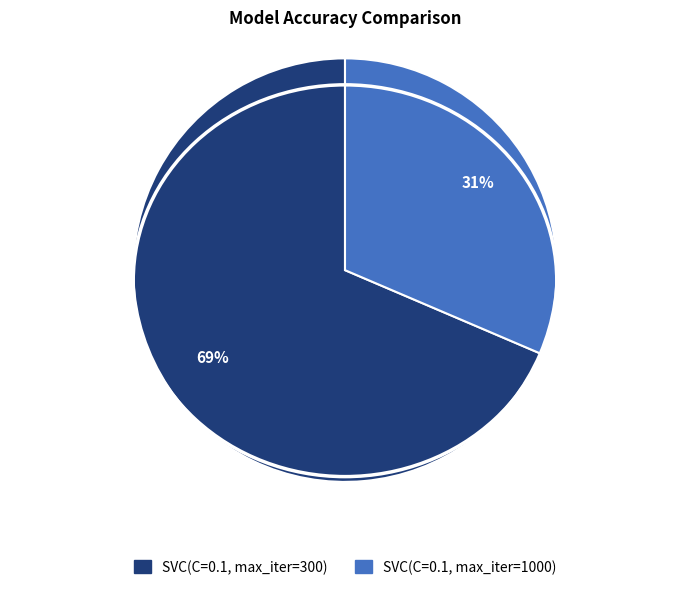

What is the largest slice in the pie chart?

SVC(C=0.1, max_iter=300)